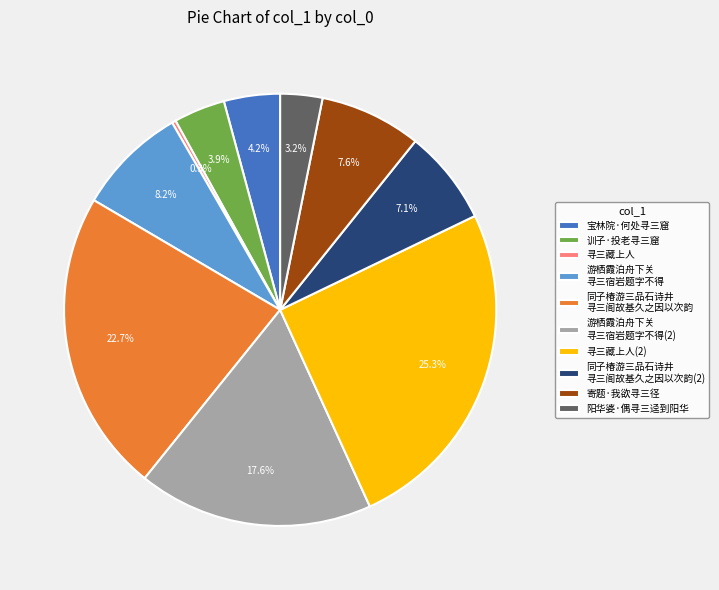

Combined, do 宝林院·何处寻三窟 and 游栖霞泊舟下关 寻三宿岩题字不得 account for over 50%?

No